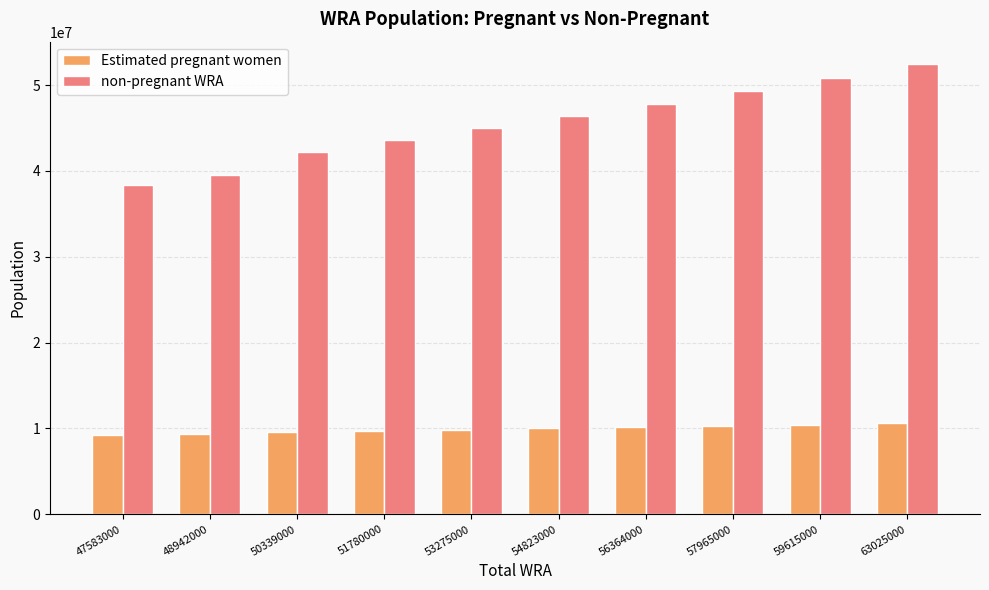

Which series has the largest range (max minus min)?

non-pregnant WRA